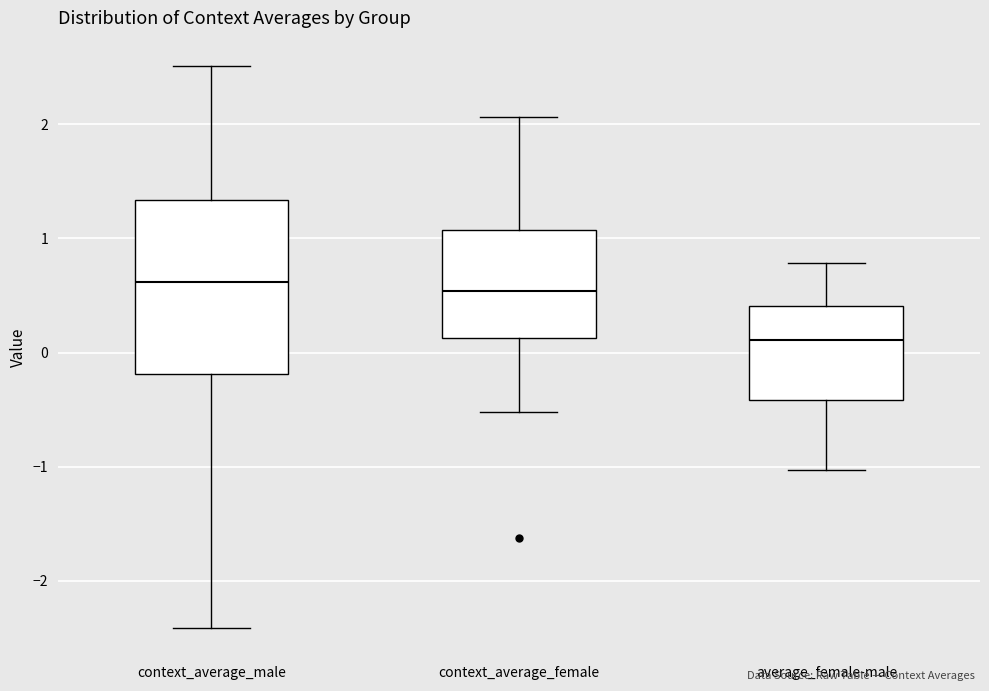

Reading left to right, transcribe this box plot: for each box, give where its median line is, the range the box spans, and where its two whiskers end, as read against the y-axis. The values are not printed on the chart, so give them approximately, as read against the axis.

context_average_male: median 0.6, box -0.2 to 1.3, whiskers -2.4 to 2.5
context_average_female: median 0.5, box 0.1 to 1.1, whiskers -0.5 to 2.1
average_female-male: median 0.1, box -0.4 to 0.4, whiskers -1.0 to 0.8